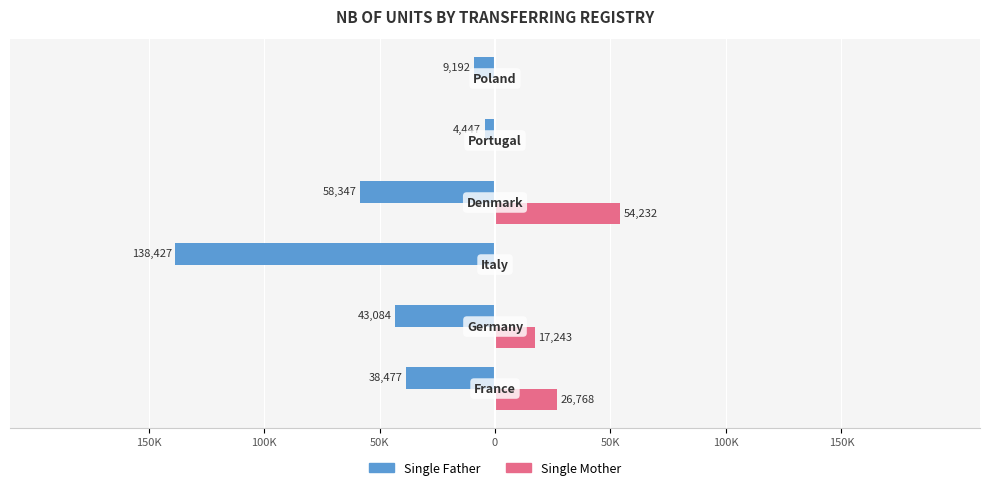

What are all the series names shown in the legend?

Single Father, Single Mother